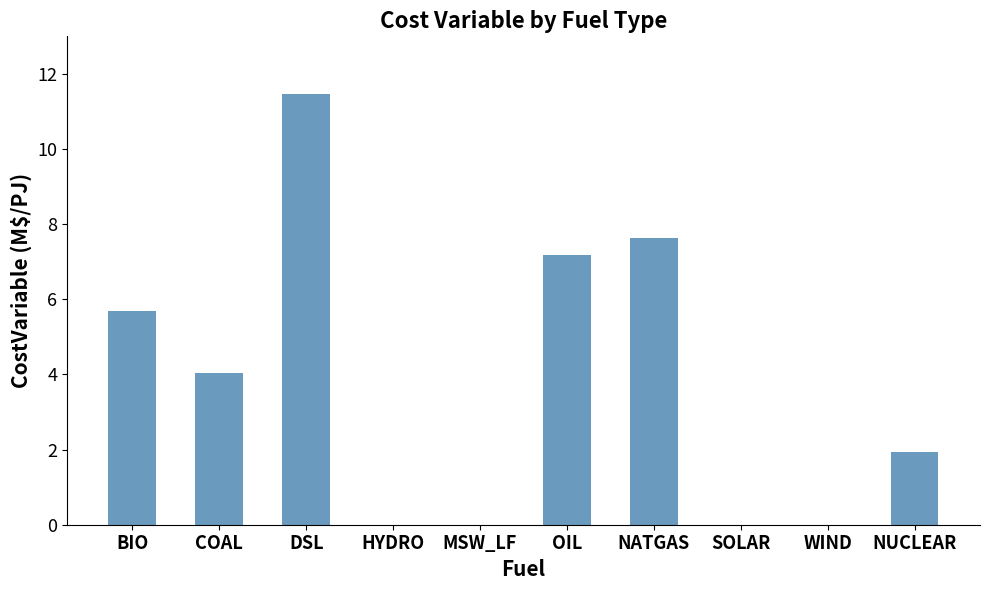

What is the maximum value shown in the chart?

11.5